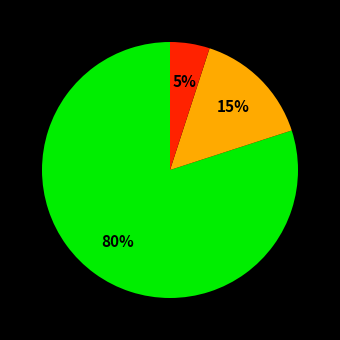

To the nearest percent, what is the average slice percentage?

33%